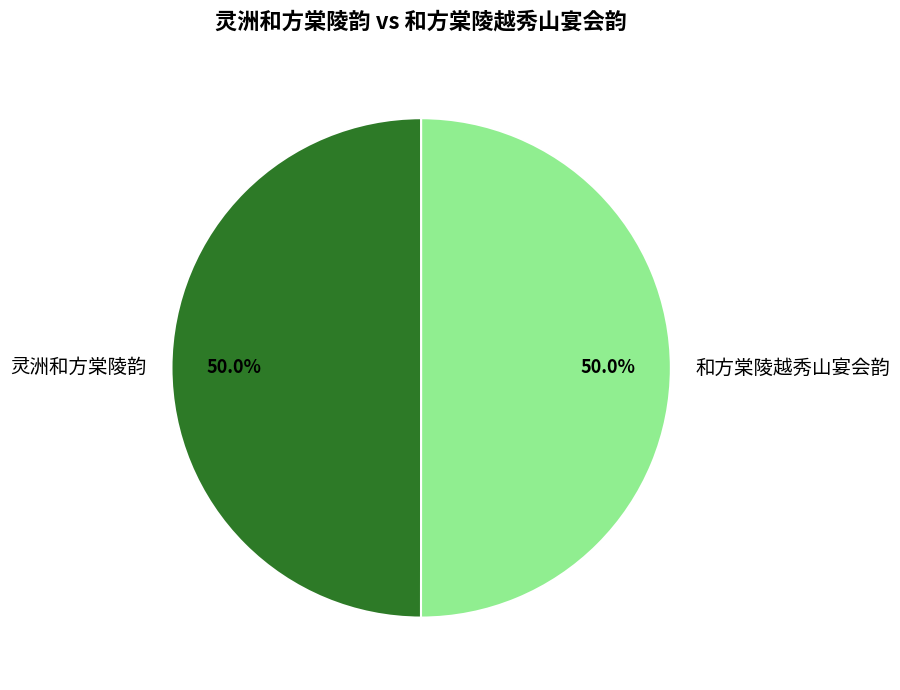

Approximately how many times larger is the value at 和方棠陵越秀山宴会韵 compared to 灵洲和方棠陵韵?

1.0